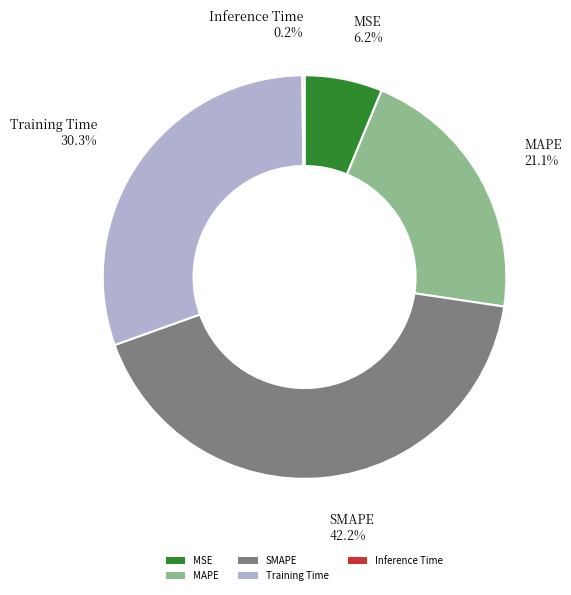

What percentage is the MSE slice, to the nearest percent?

6%